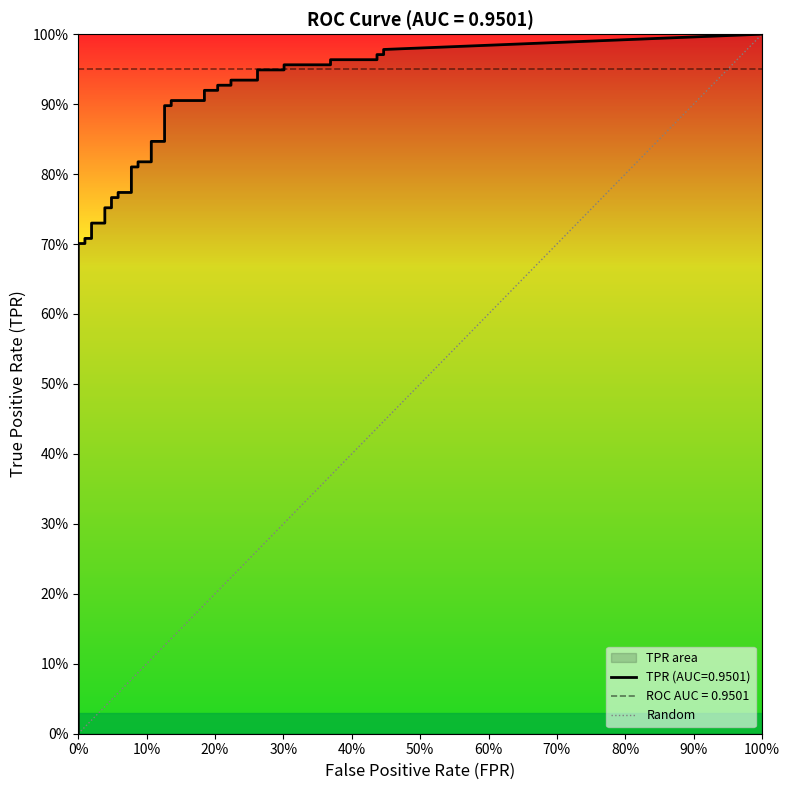

List the labels in order of value, largest first.

10%, 0%